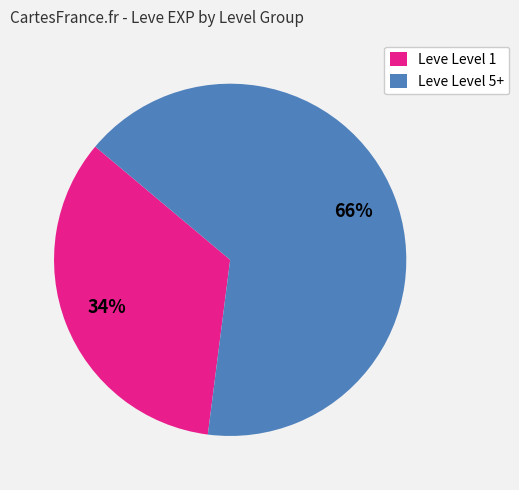

Count the number of slices in the pie.

2